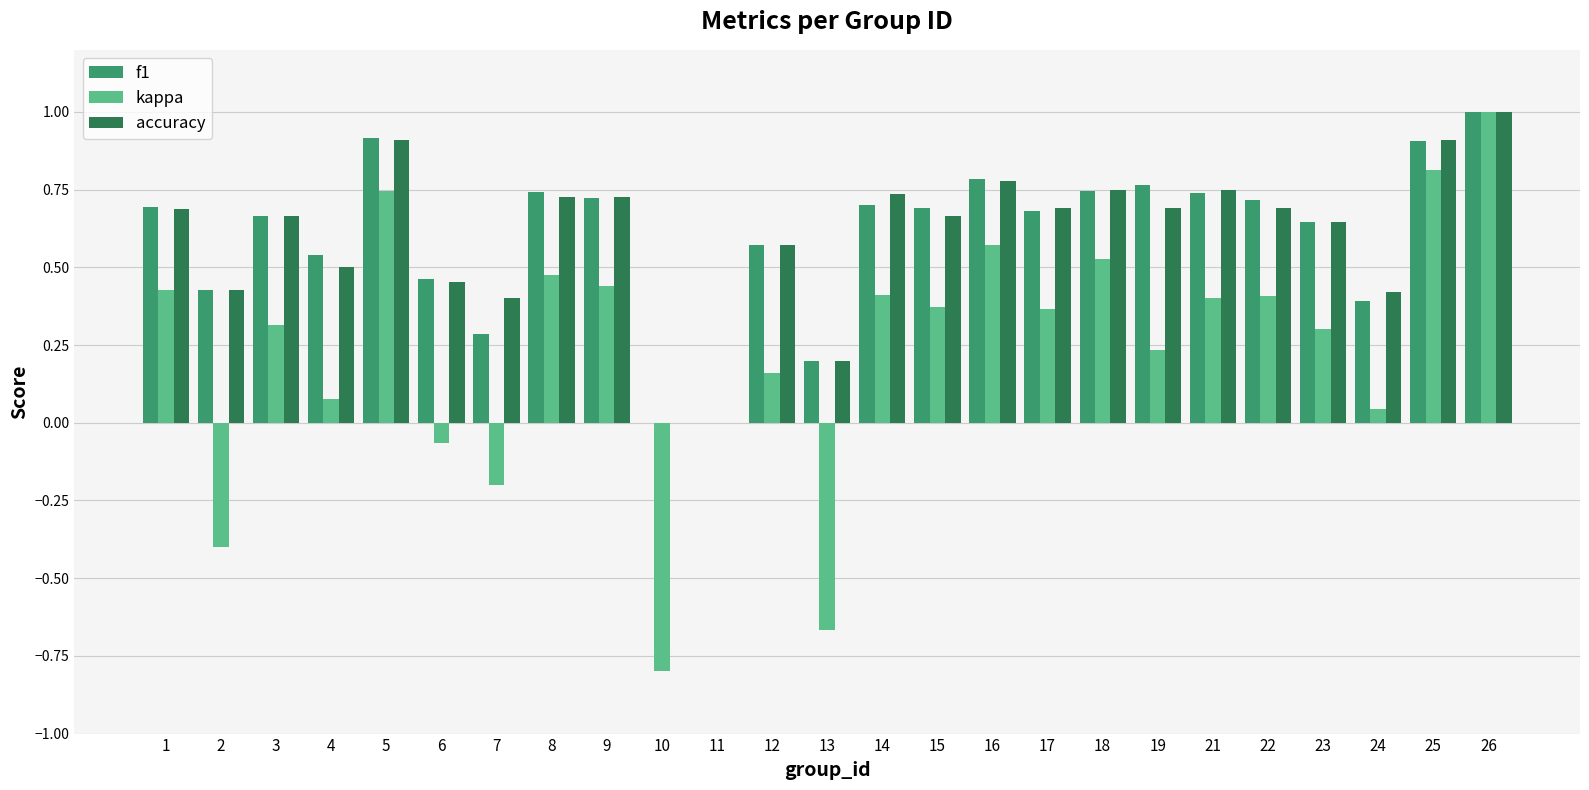

What is the sum of all kappa values?

6.0